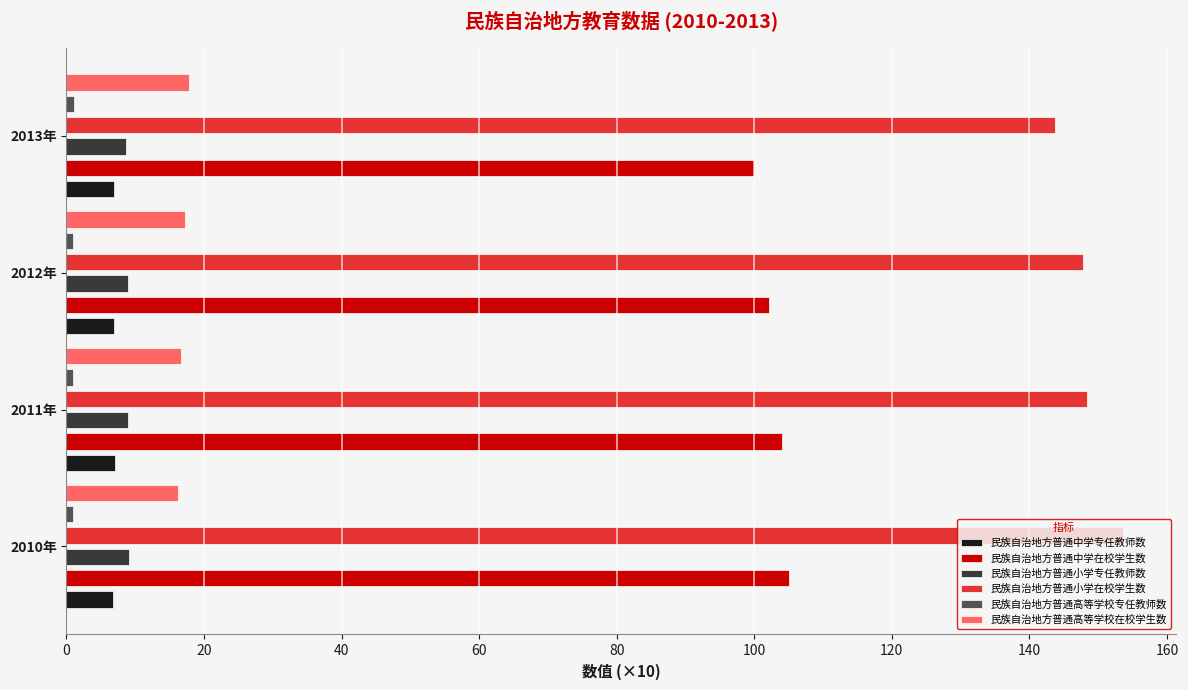

How many 民族自治地方普通小学专任教师数 values are between 8 and 9?

3